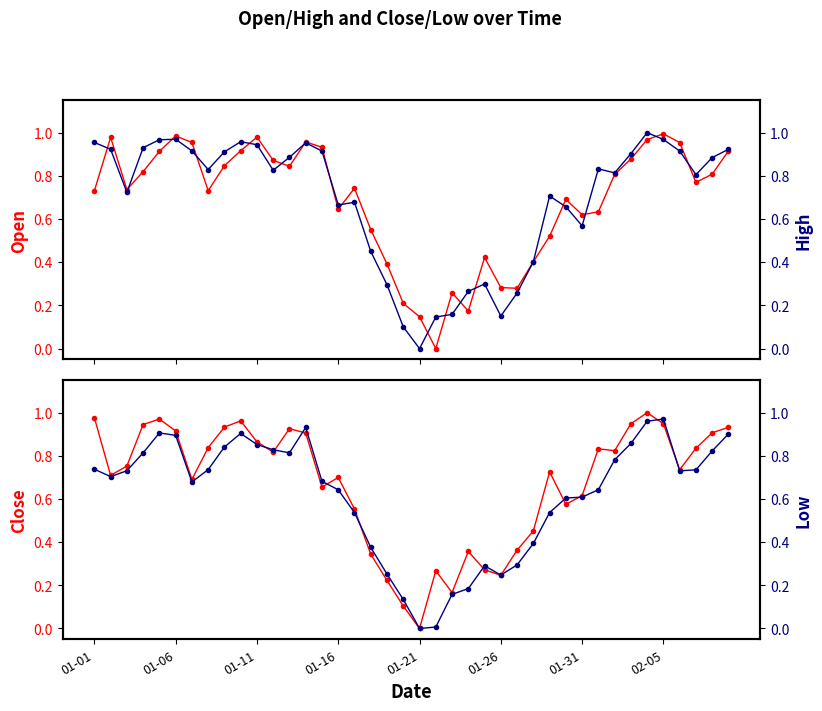

In Close, how many points are higher than both neighbors (excluding endpoints)?

9